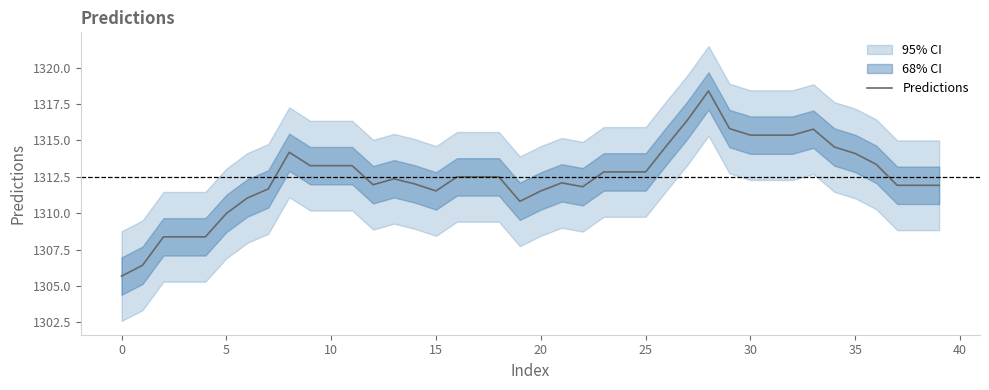

What is the sum of the values at 35 and 33?

2629.9